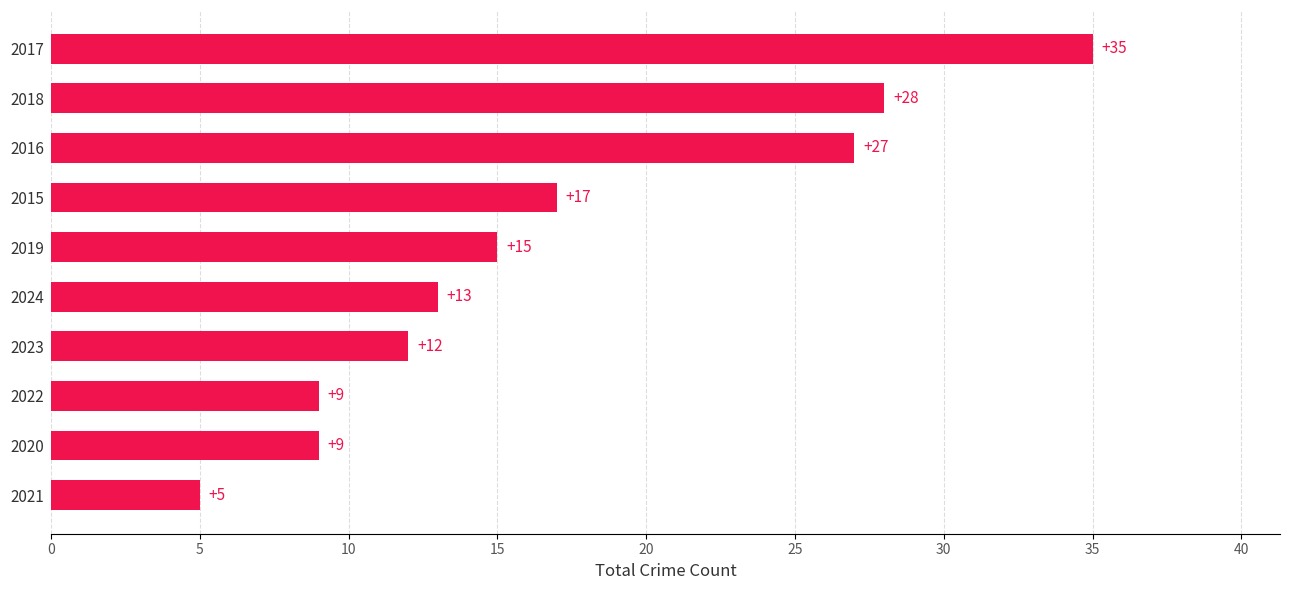

Where is the data nearest to the value 20?

2015